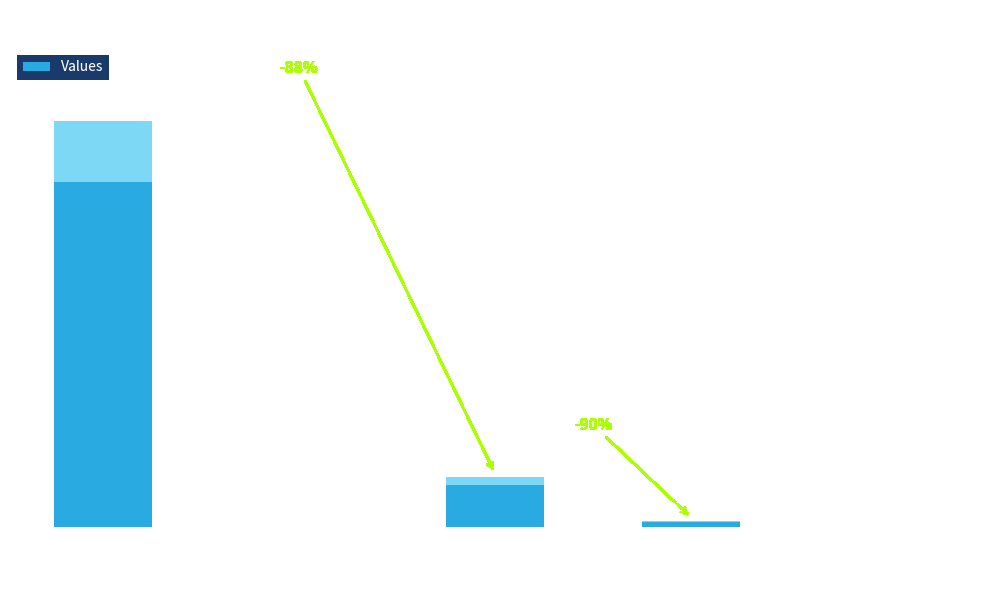

Reading left to right, extract all data points from this chart.

101596	0	12291	1261	0